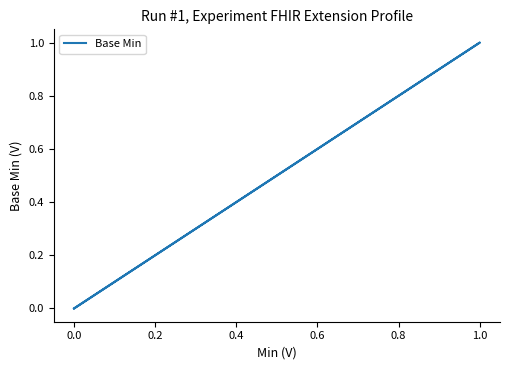

Does the chart have visible grid lines?

No